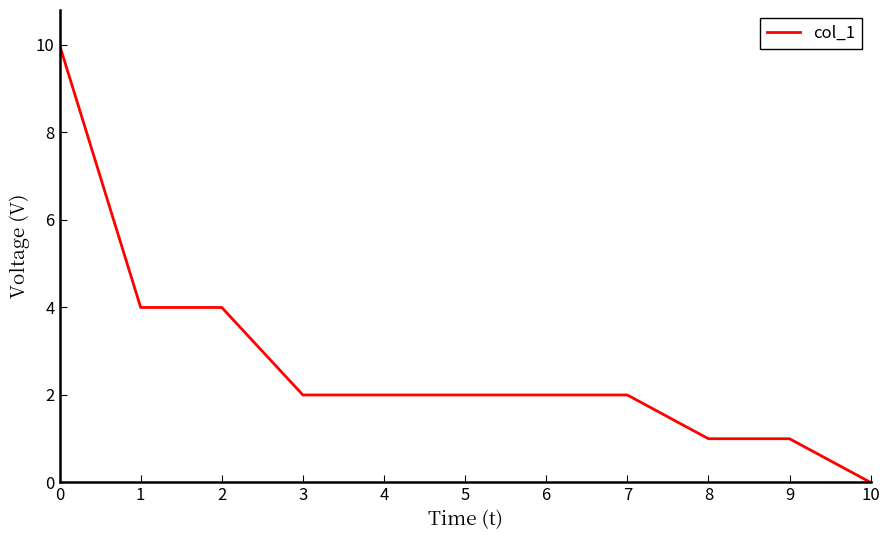

Count the values in the range 1 to 4.

9